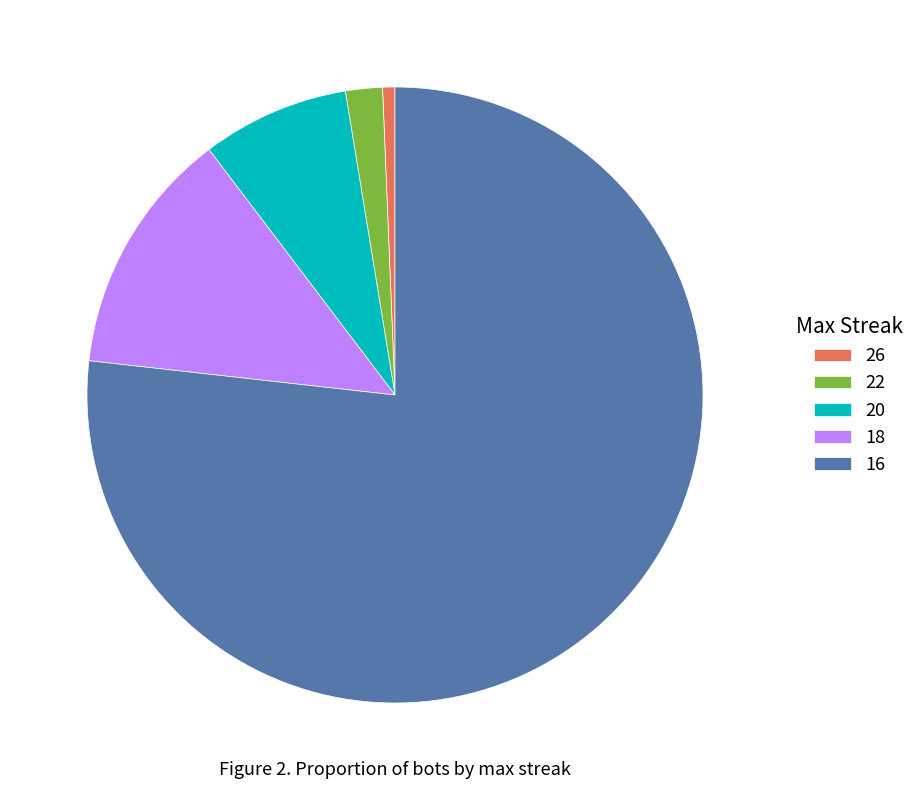

Which category has the smallest portion of the pie?

26